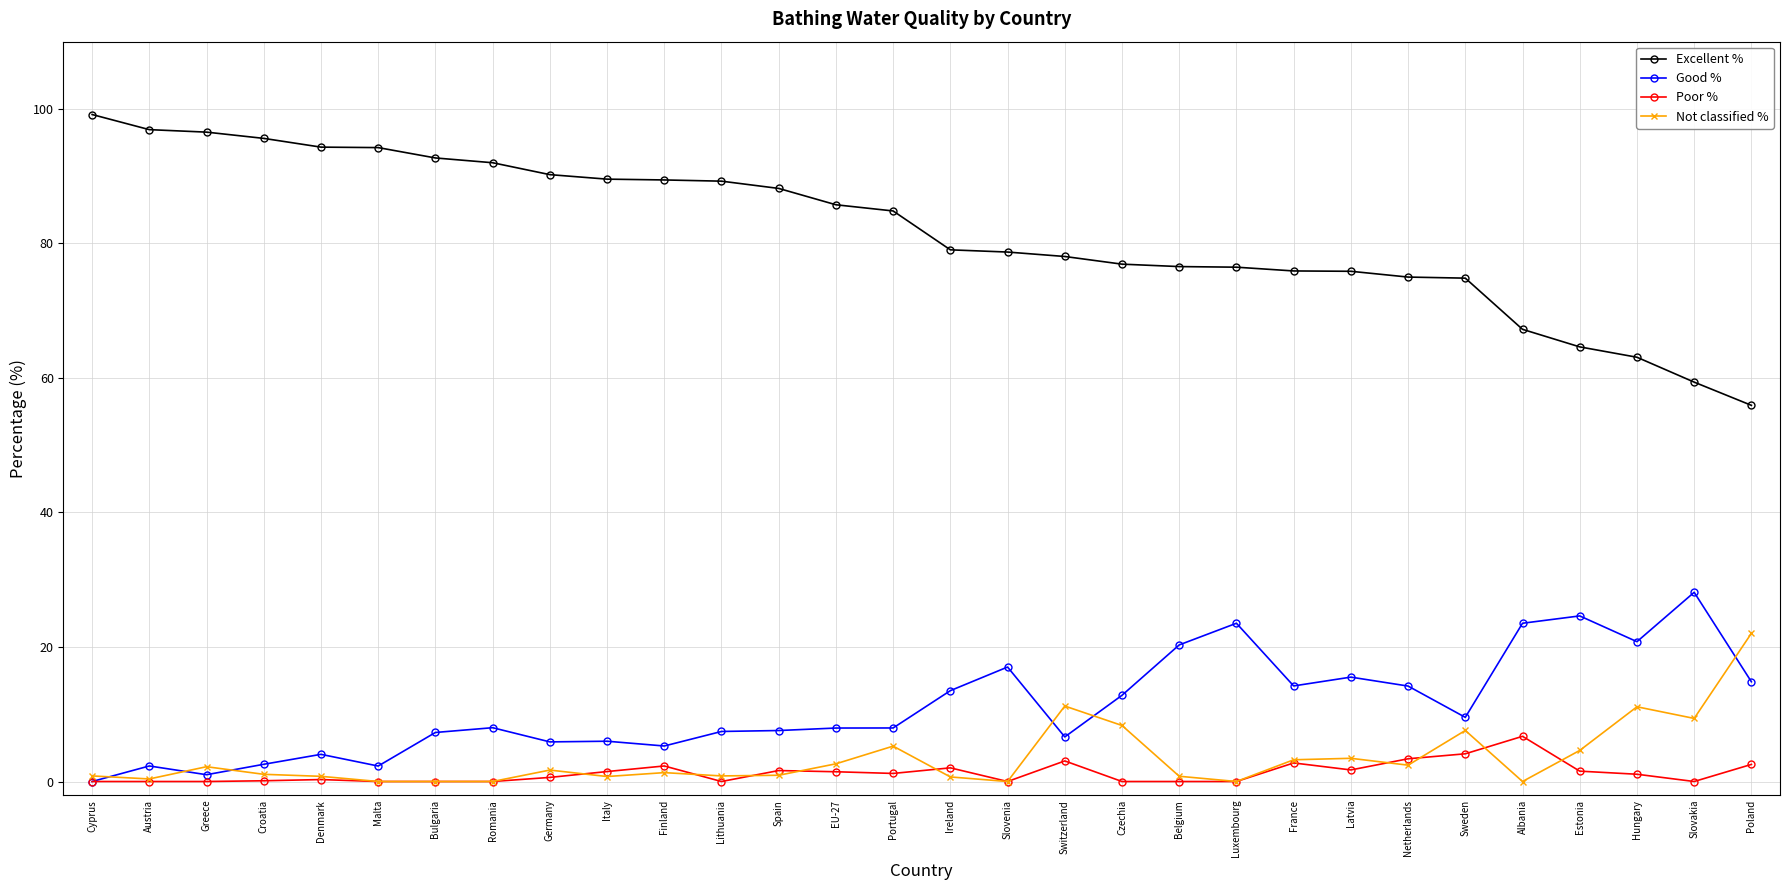

Which series changed the most between Germany and Poland?

Excellent %